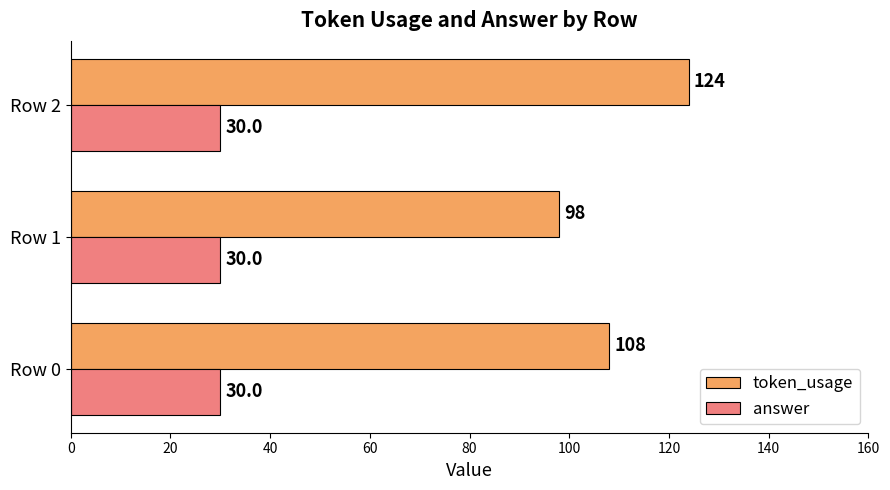

Rank the categories by token_usage value from lowest to highest.

Row 1, Row 0, Row 2